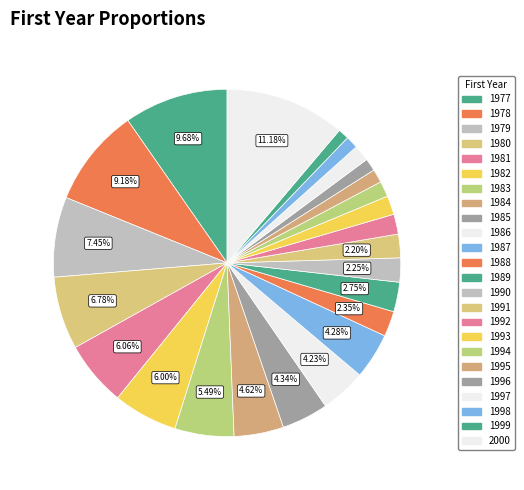

Is there a majority slice in this chart?

No